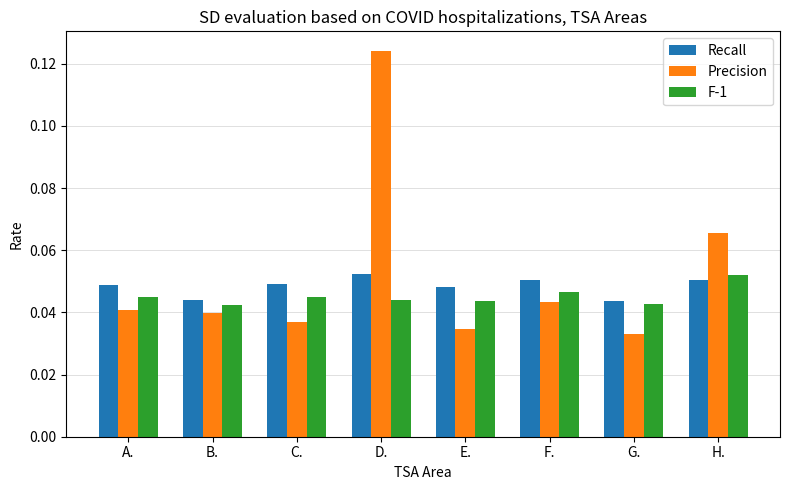

The value of Precision at E. is 0.1. True or false?

False